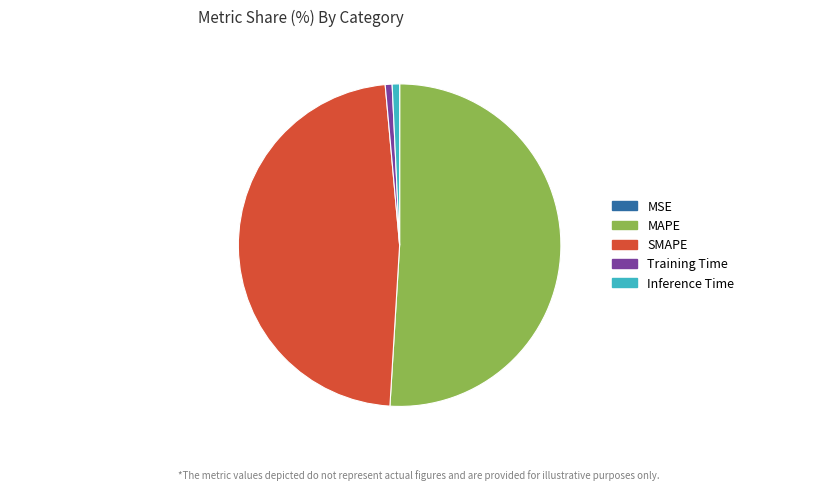

Which slice is the largest?

MAPE